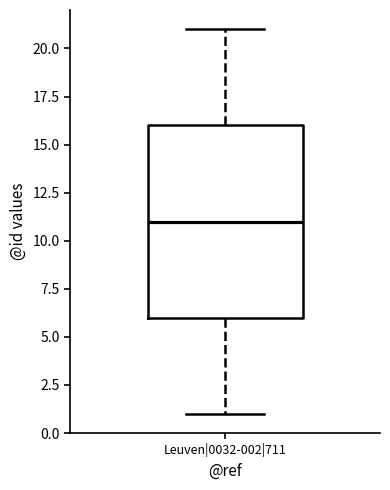

Read this box plot against the y-axis: the position of the median line, the range covered by the box, and the ends of both whiskers. The values are not printed on the chart, so give them approximately, as read against the axis.

median 11, box 6 to 16, whiskers 1 to 21